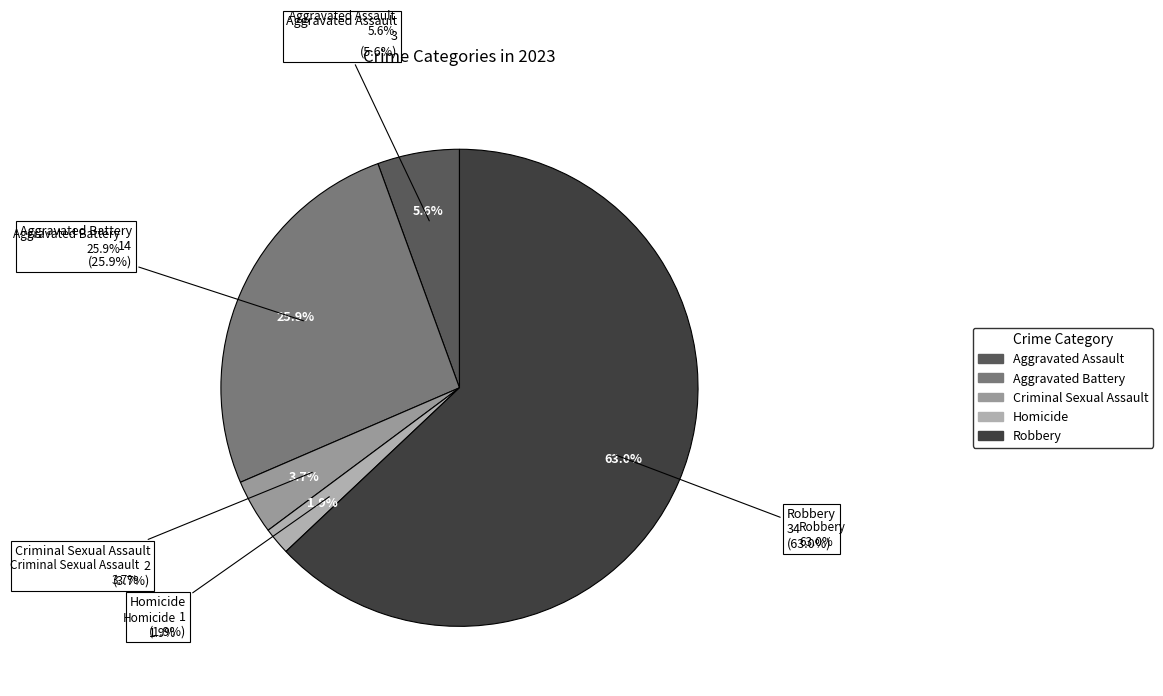

What is the smallest slice in the pie chart?

Homicide